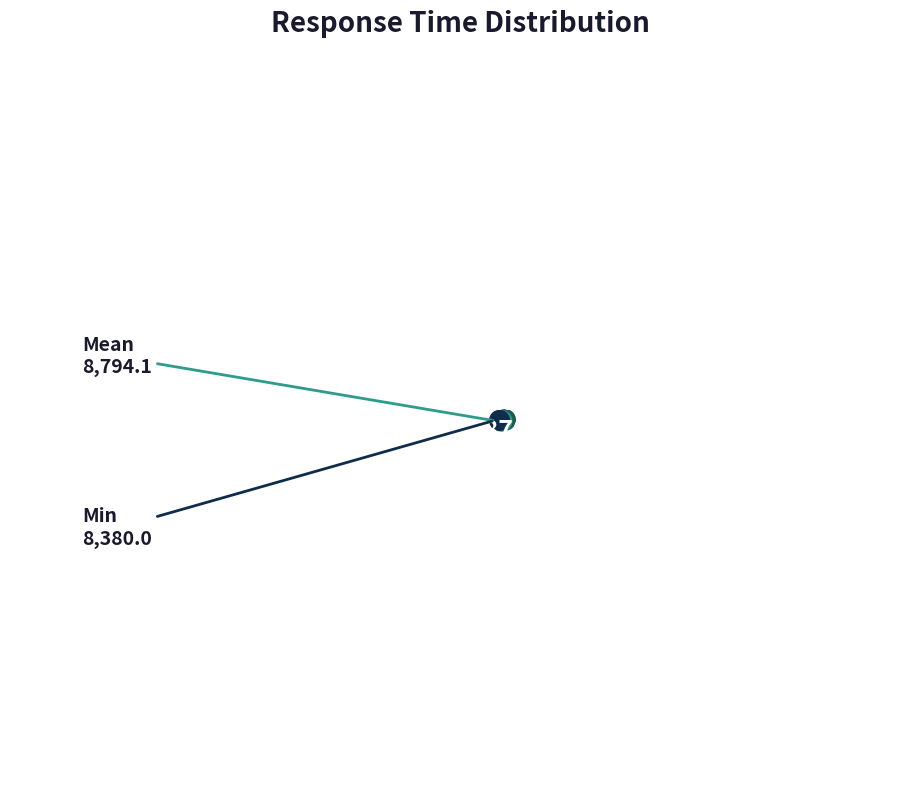

True or false: 6 accounts for 13% of the total.

True